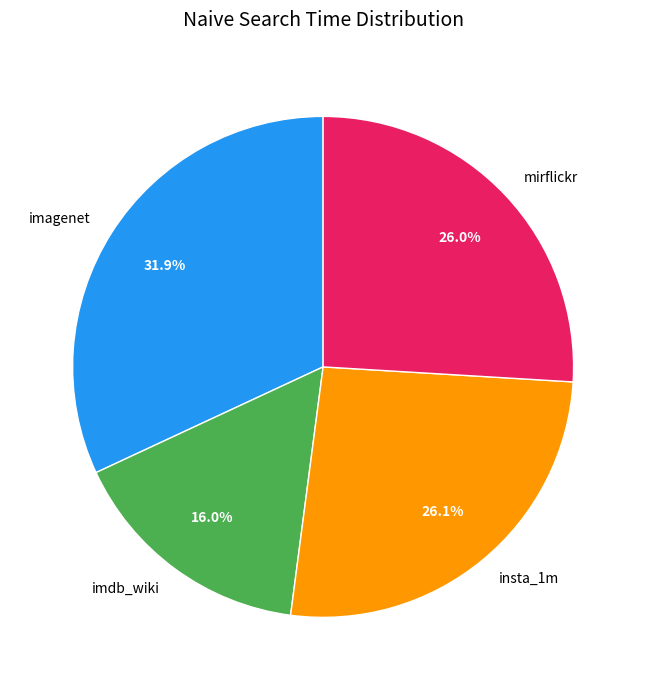

Do insta_1m and imagenet together represent more than half of the pie?

Yes